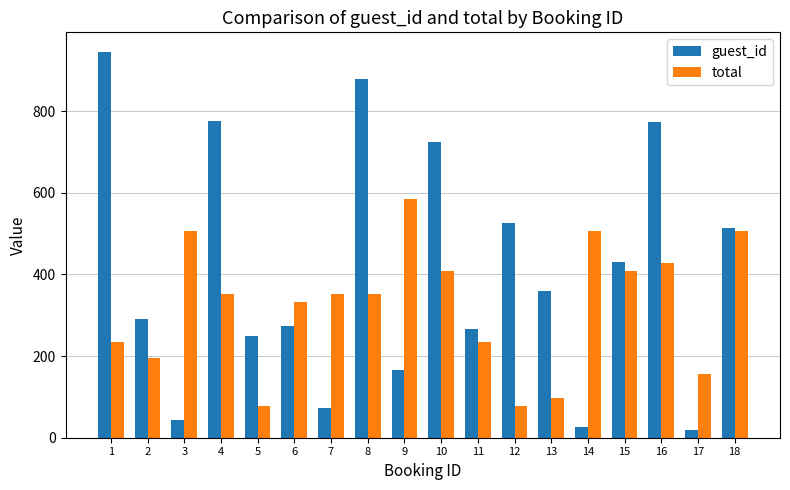

At which label does guest_id reach its minimum?

17